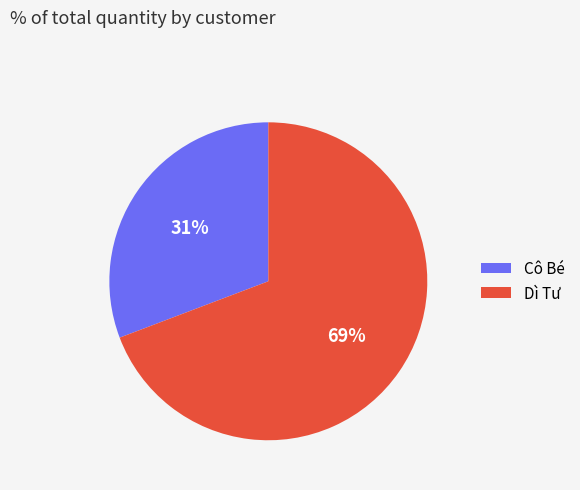

Is there any slice that represents more than half of the pie?

Yes